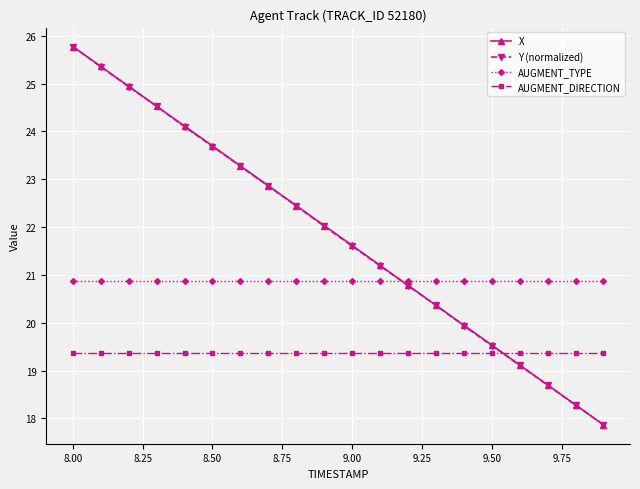

What is the value of the AUGMENT_TYPE point at the 6th from the left?

20.9